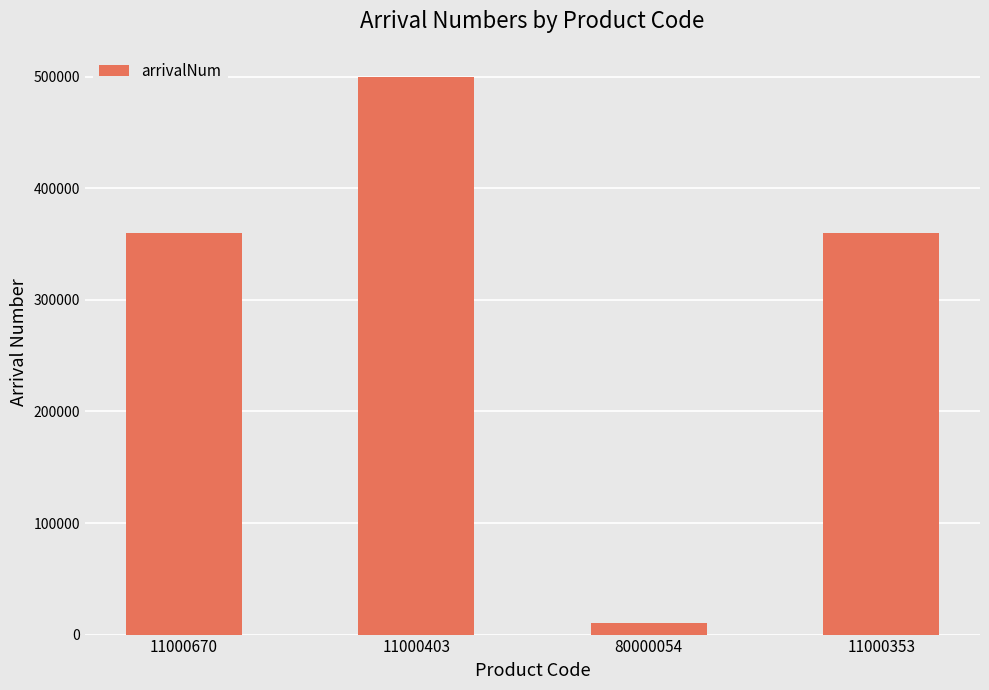

What is the difference between the maximum and minimum values?

490000